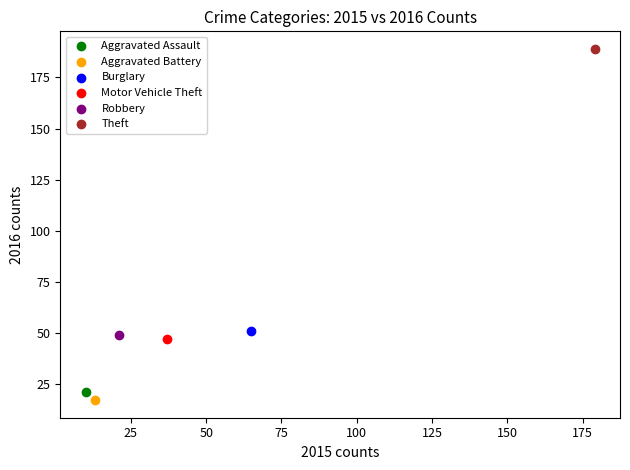

What are all the series names shown in the legend?

Aggravated Assault, Aggravated Battery, Burglary, Motor Vehicle Theft, Robbery, Theft